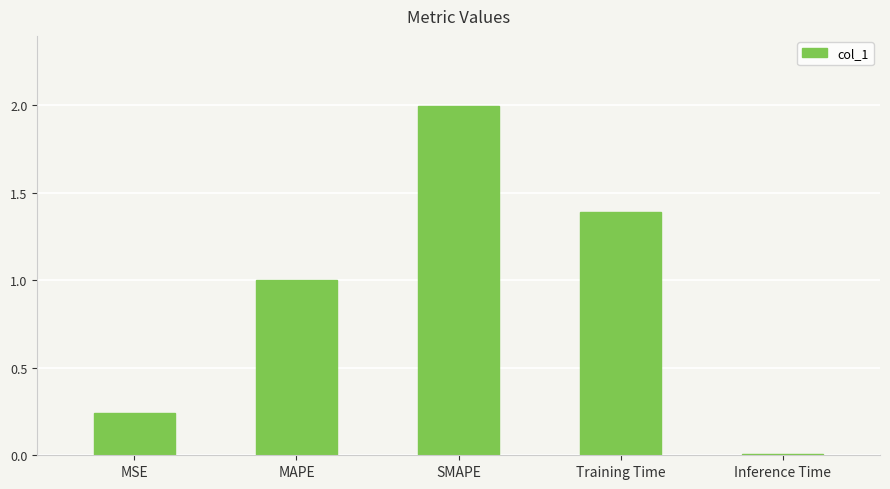

Which label corresponds to the smallest value in the chart?

Inference Time